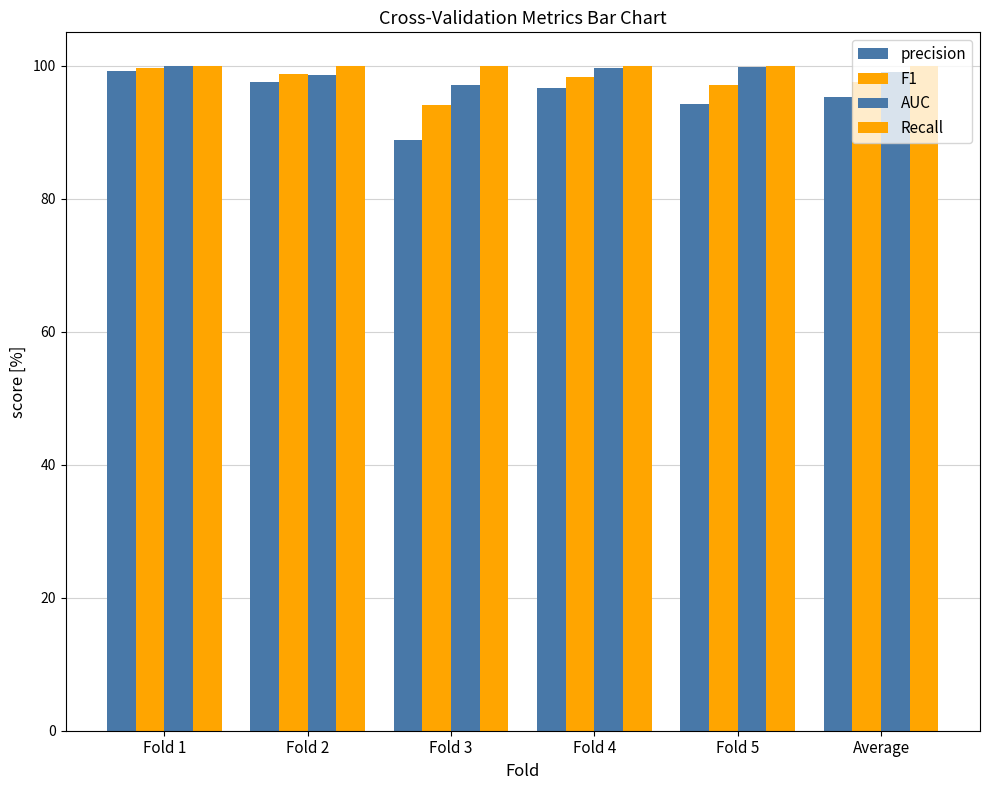

How many categories are shown in the chart?

6